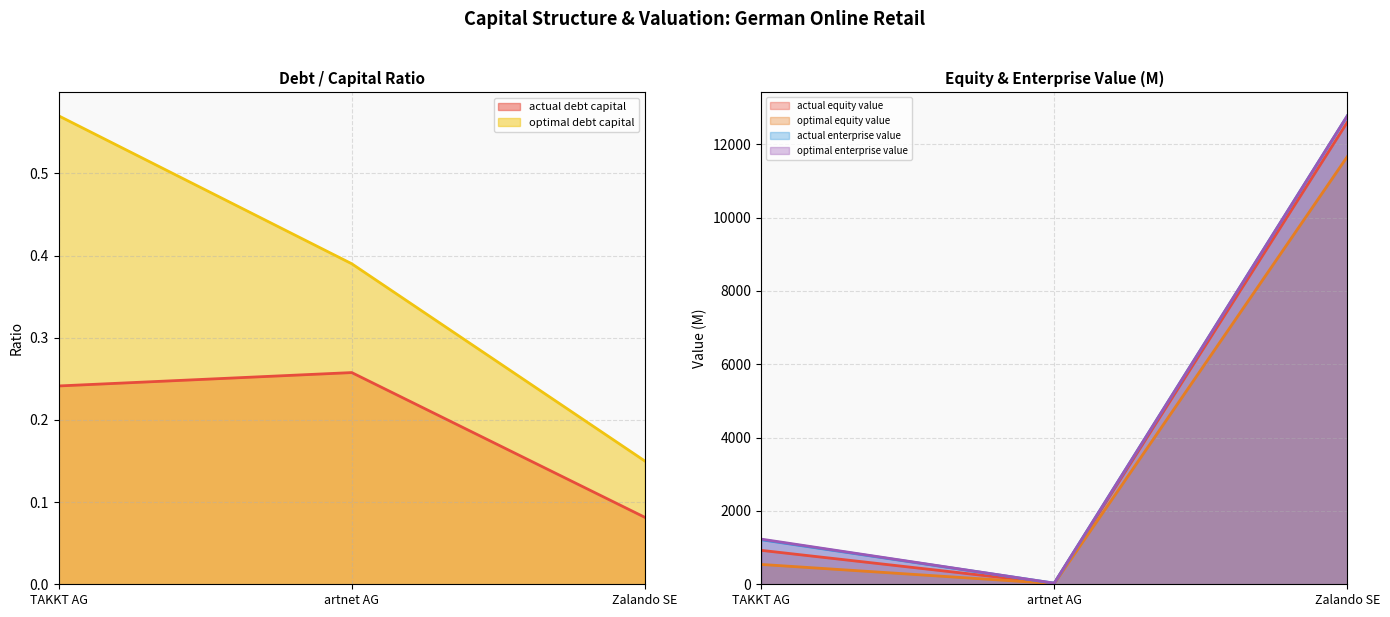

What is the label of the 3rd point from the left?

Zalando SE